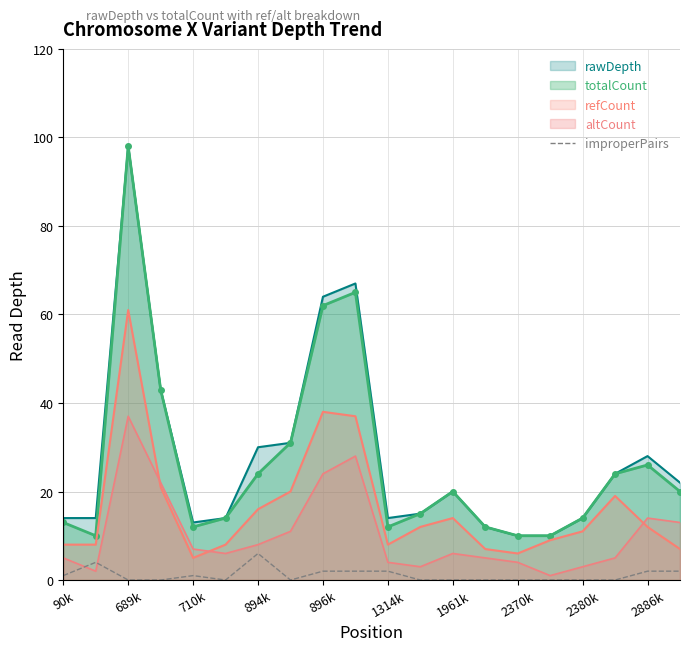

How many interior local peaks (higher than both neighbors) does the data have?

3